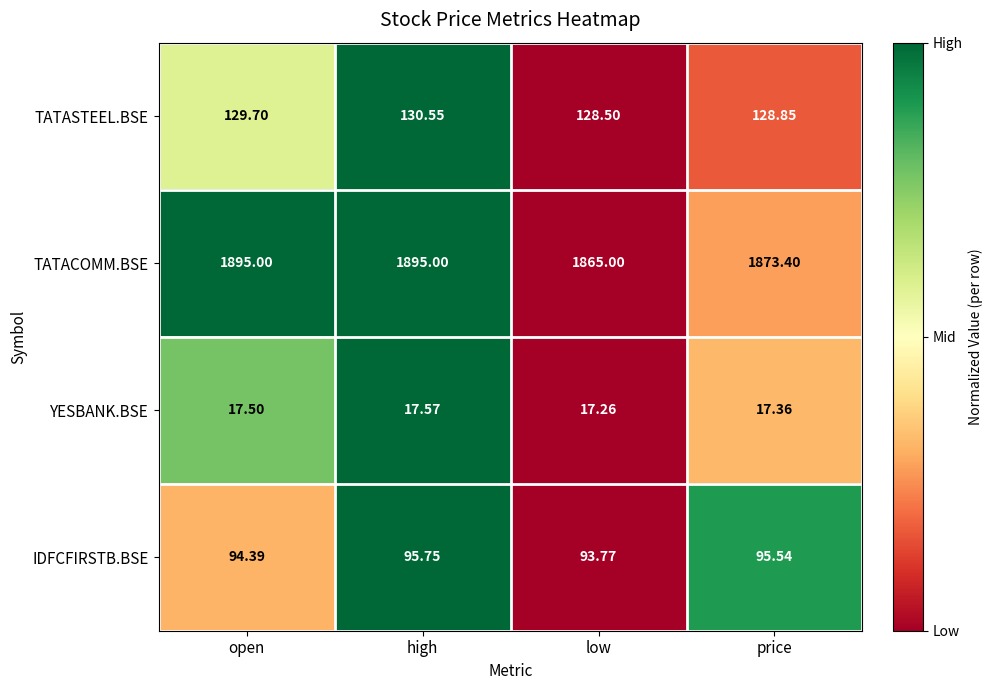

Rank the series at low from lowest to highest value.

YESBANK.BSE, IDFCFIRSTB.BSE, TATASTEEL.BSE, TATACOMM.BSE